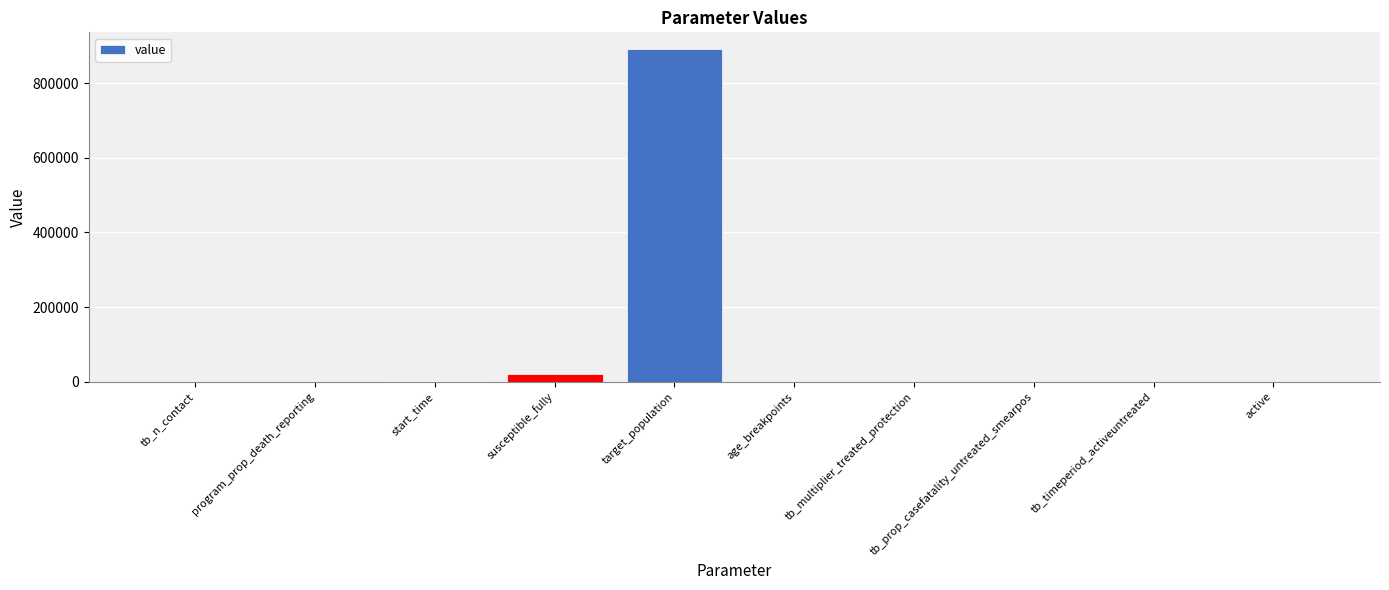

What is the maximum value shown in the chart?

892000.0